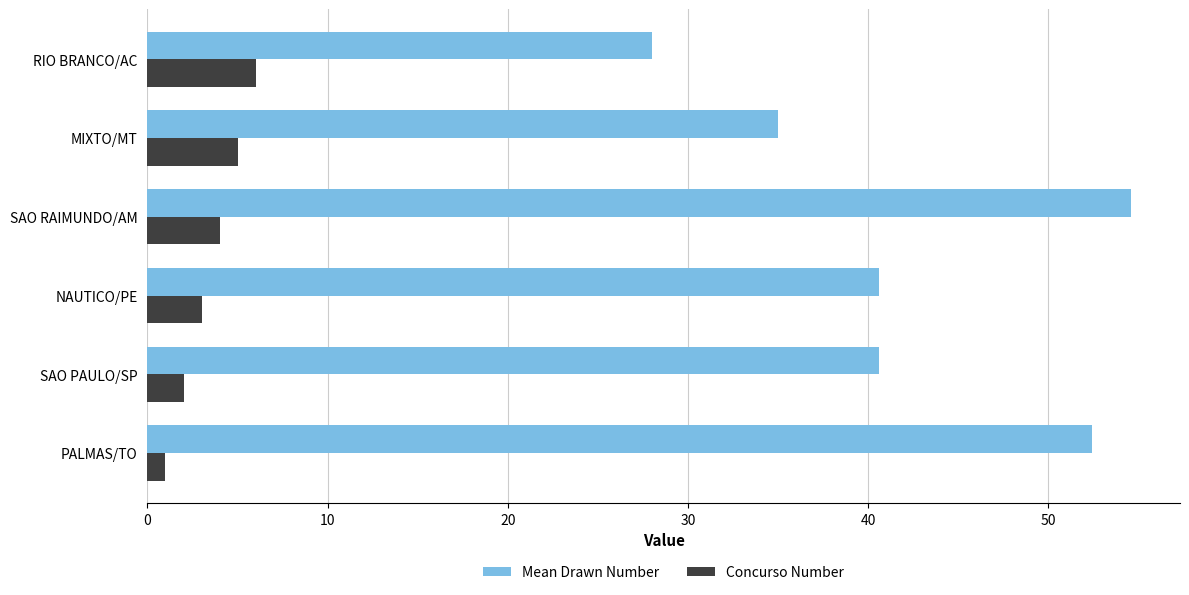

What is the sum of all Mean Drawn Number values?

251.1